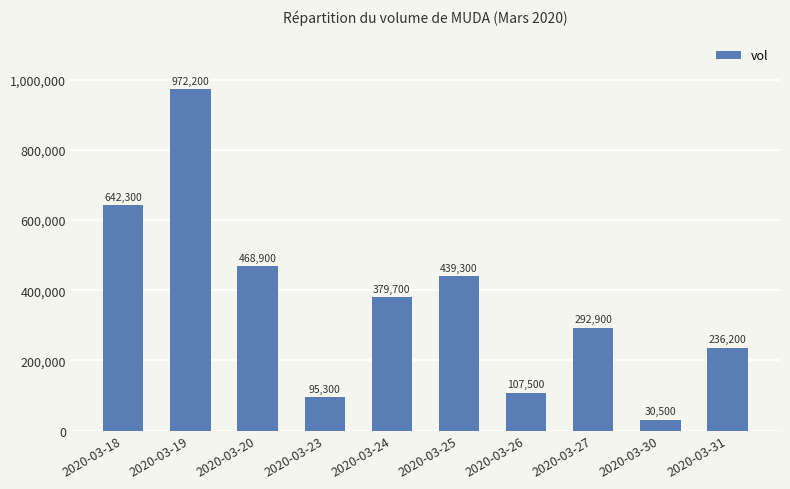

Reading left to right, what are all the values shown in this chart?

2020-03-18=642300	2020-03-19=972200	2020-03-20=468900	2020-03-23=95300	2020-03-24=379700	2020-03-25=439300	2020-03-26=107500	2020-03-27=292900	2020-03-30=30500	2020-03-31=236200